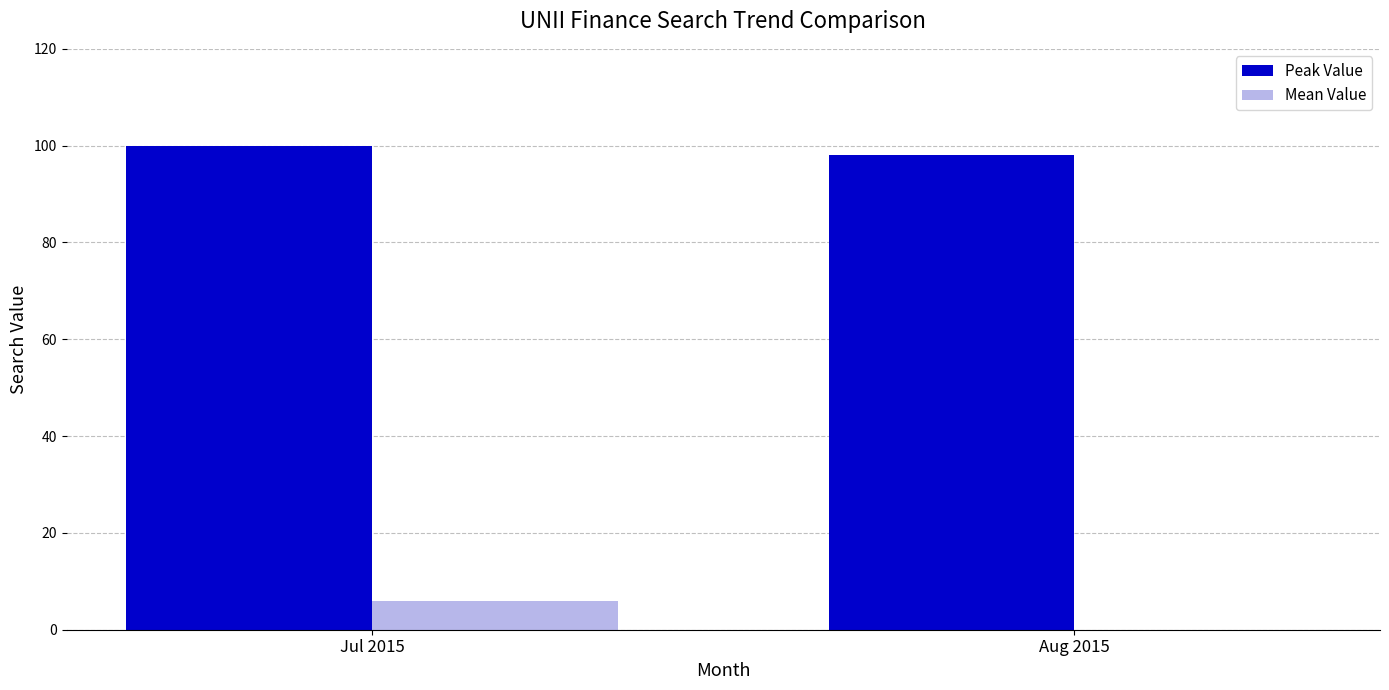

Is it true that Peak Value equals 147 at Aug 2015?

False